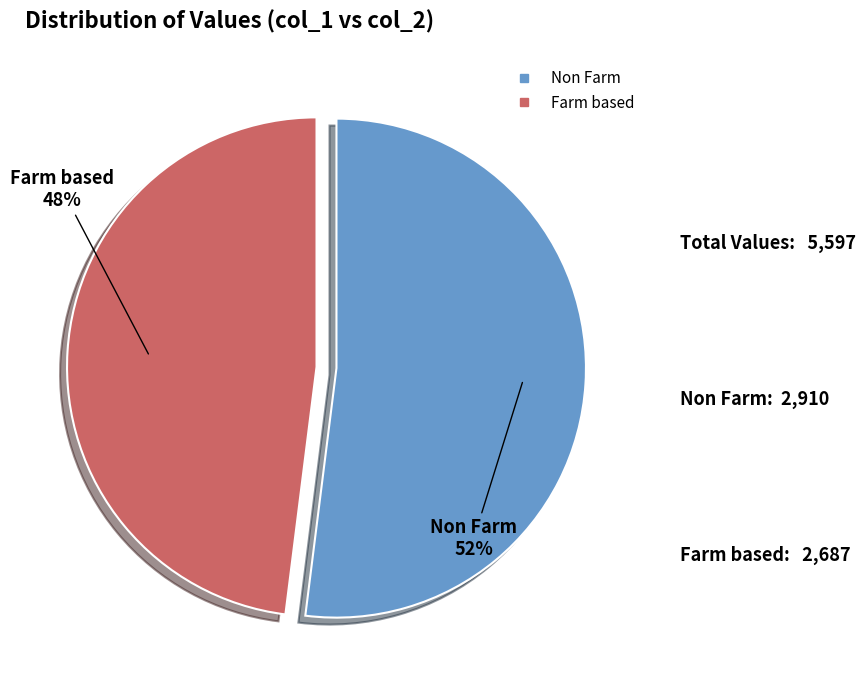

Is there any slice that represents more than half of the pie?

Yes